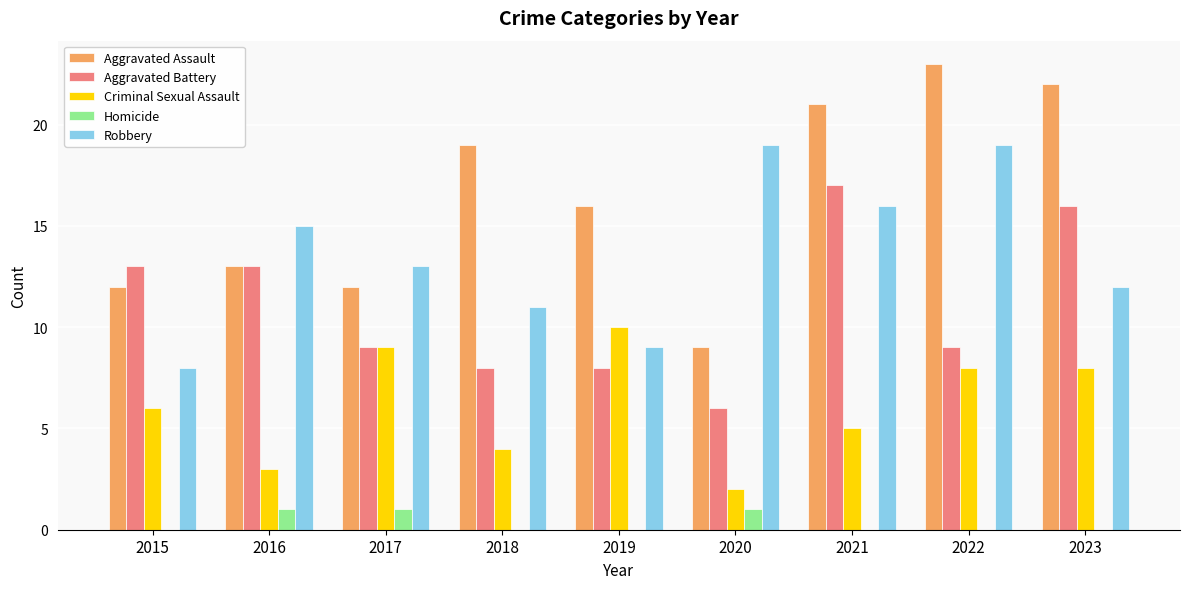

What is the sum of the Aggravated Assault values at 2015 and 2019?

28